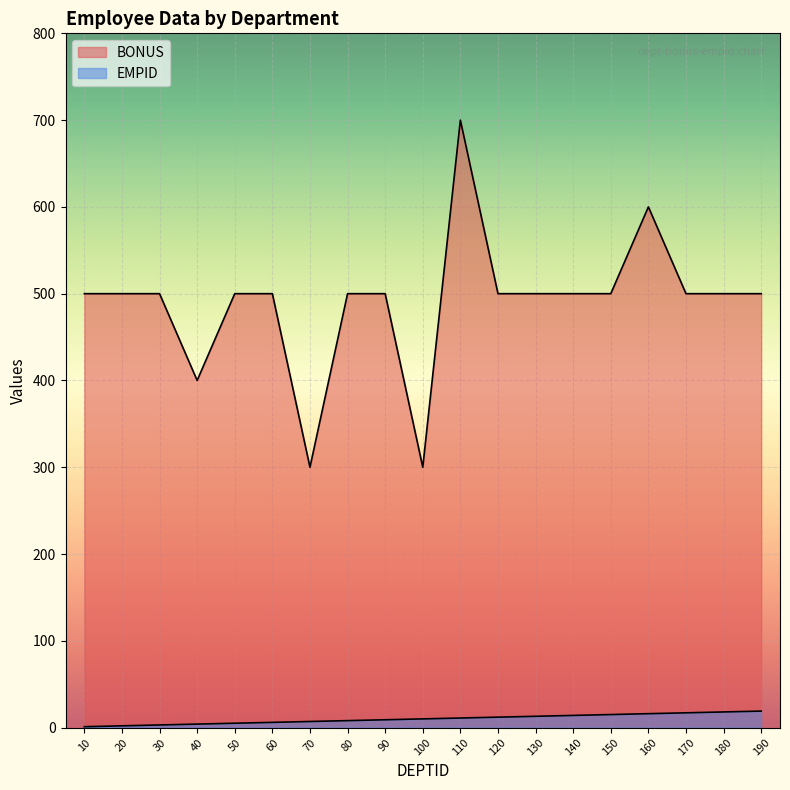

At which label does BONUS first exceed 500?

110